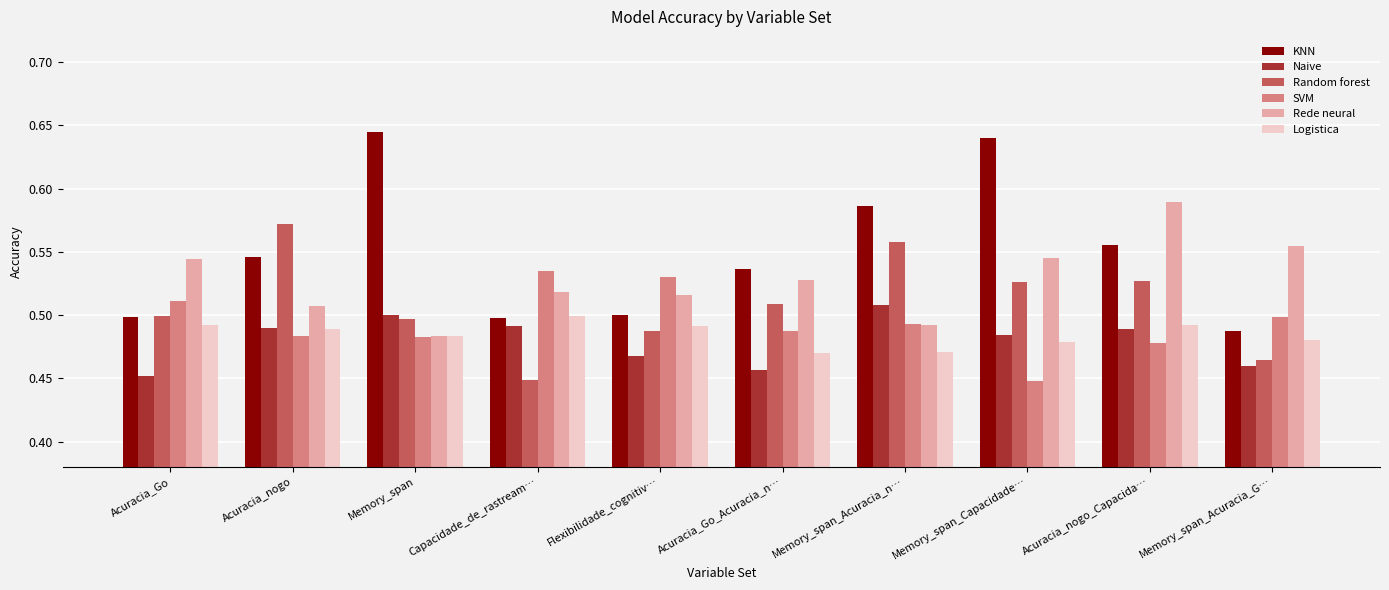

Where is Random forest nearest to the value 0?

Capacidade_de_rastream…